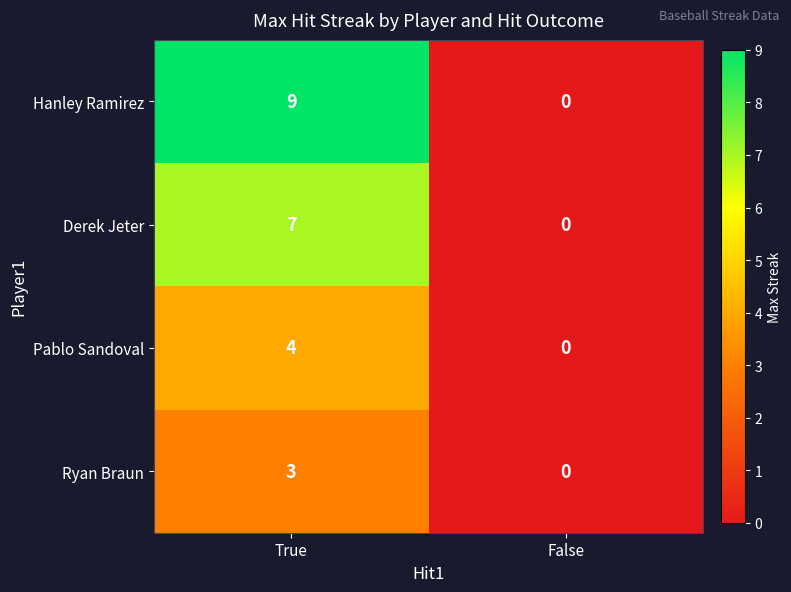

Reading left to right, what are all the values shown in this chart?

Hanley Ramirez: 9	0
Derek Jeter: 7	0
Pablo Sandoval: 4	0
Ryan Braun: 3	0